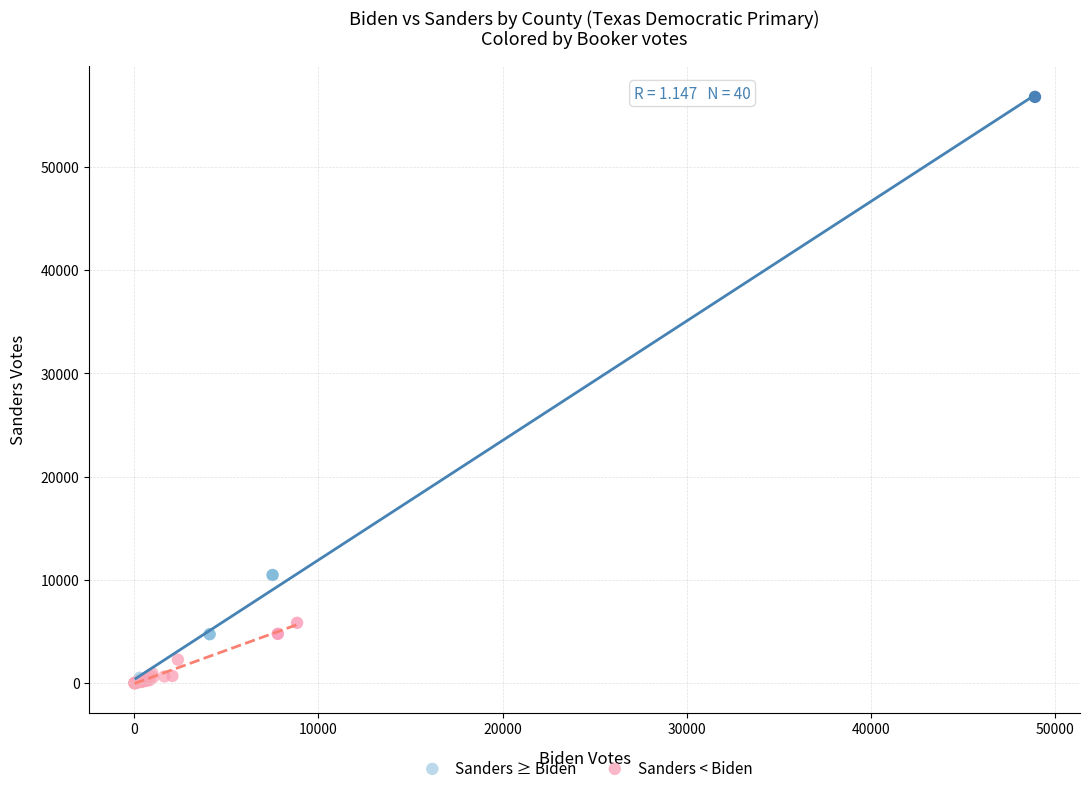

What are all the series names shown in the legend?

Sanders ≥ Biden, Sanders < Biden